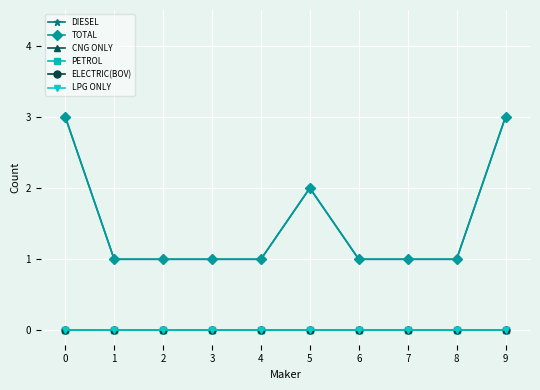

True or false: ELECTRIC(BOV) and PETROL intersect in this chart.

False